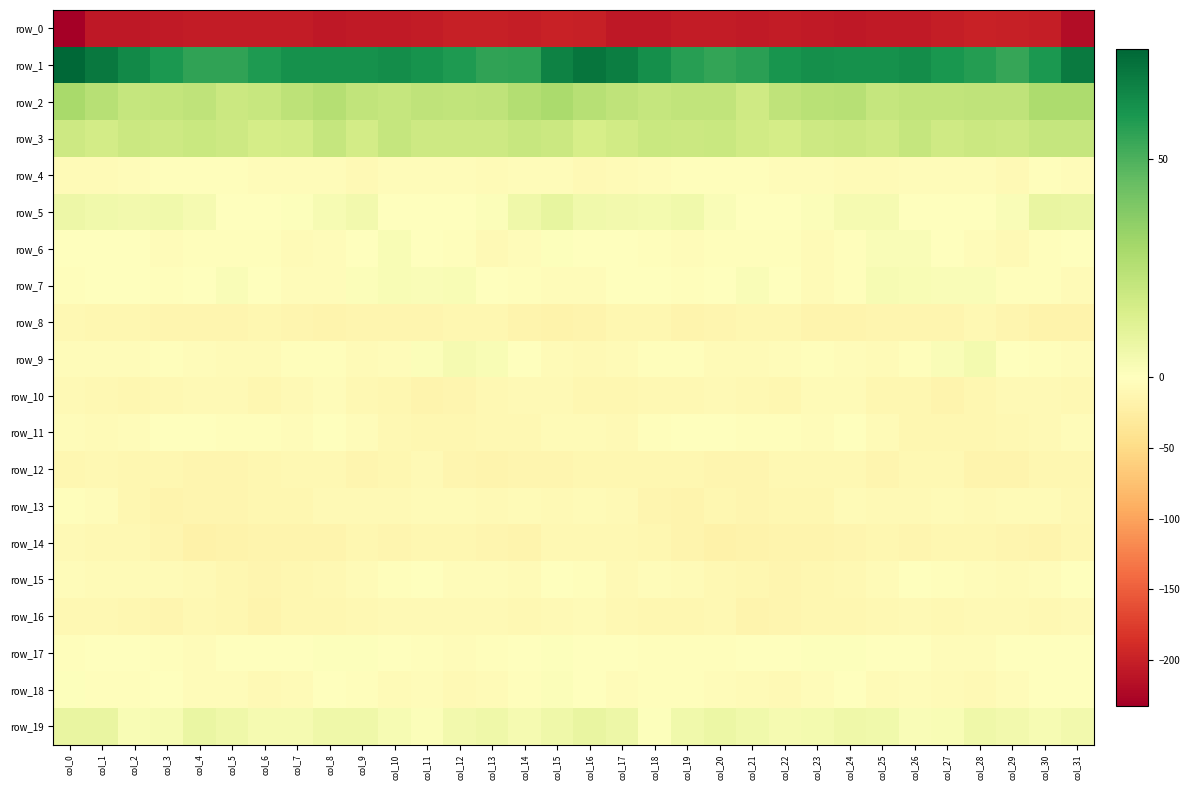

Which series has the widest spread of values?

row_0